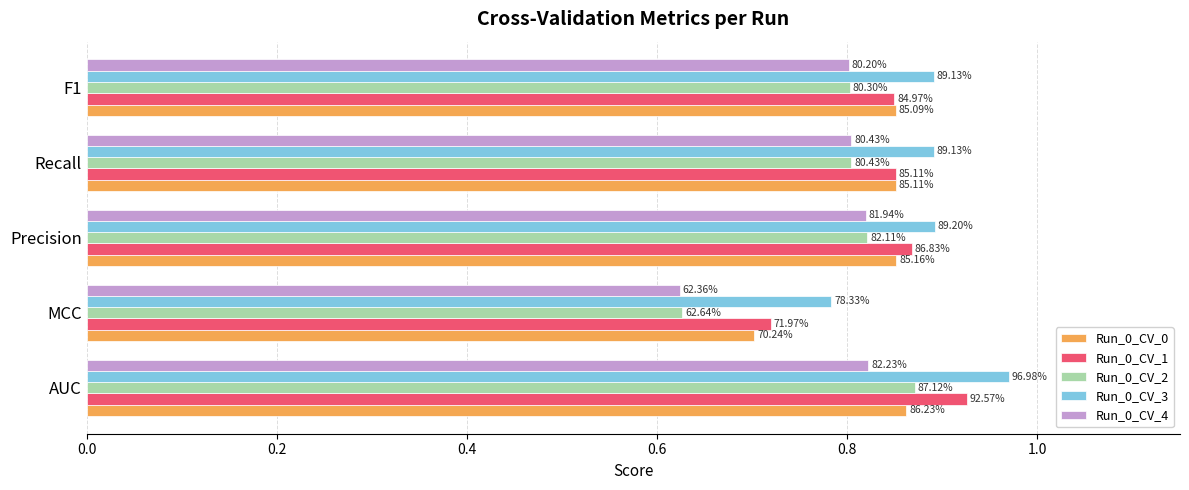

What are all the series names shown in the legend?

Run_0_CV_0, Run_0_CV_1, Run_0_CV_2, Run_0_CV_3, Run_0_CV_4